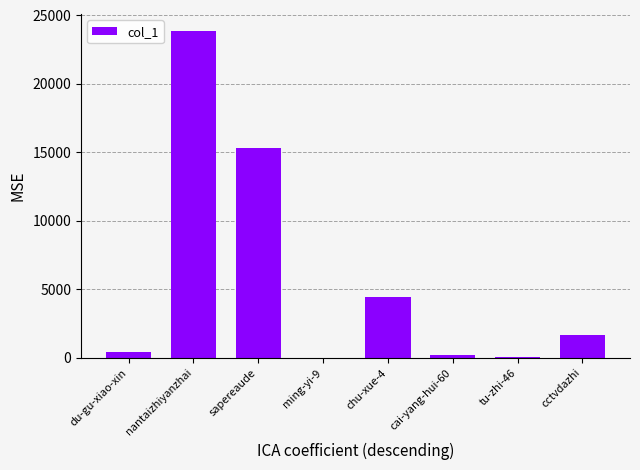

What is the greatest value displayed?

23892